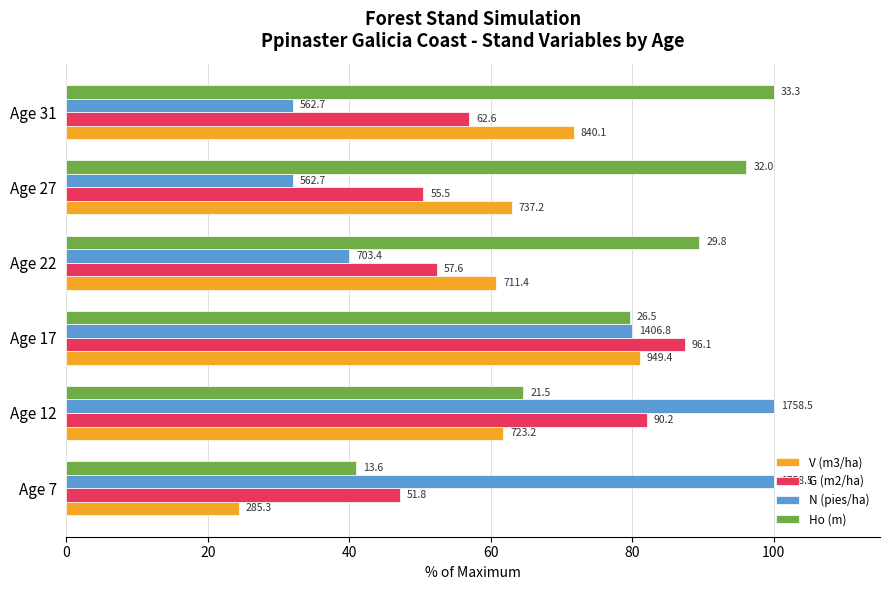

What are all the series names shown in the legend?

V (m3/ha), G (m2/ha), N (pies/ha), Ho (m)